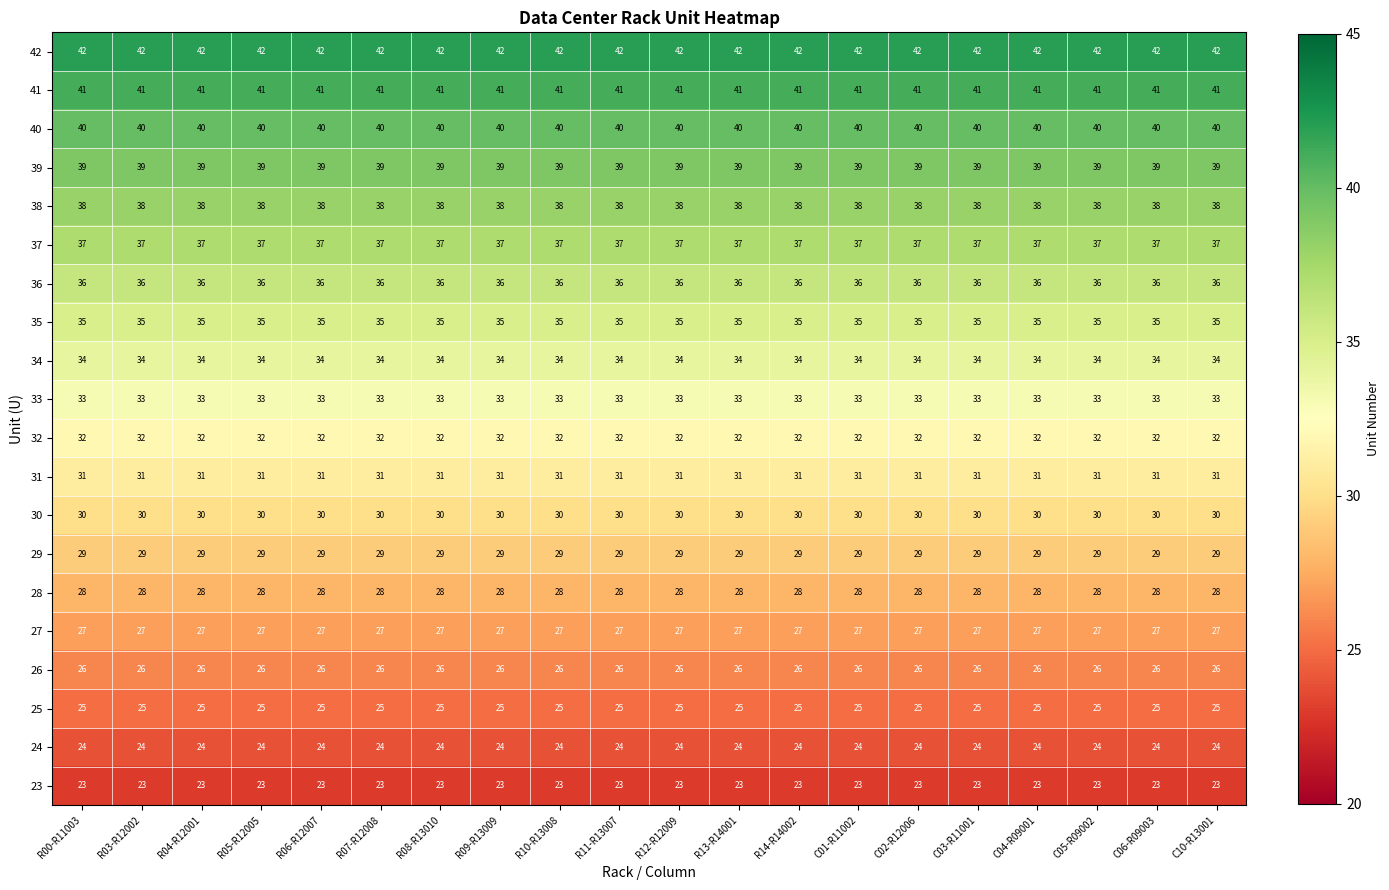

Read the 42 value at R11-R13007.

42